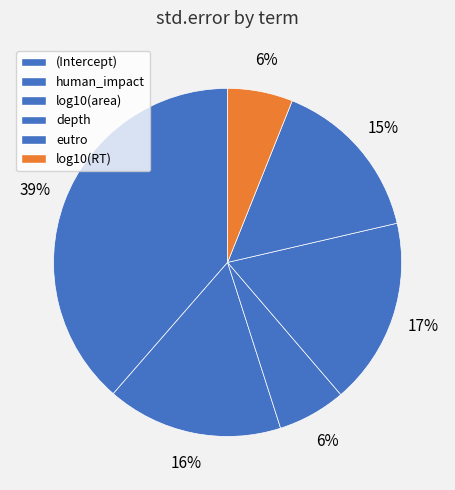

What is the smallest slice in the pie chart?

log10(RT)